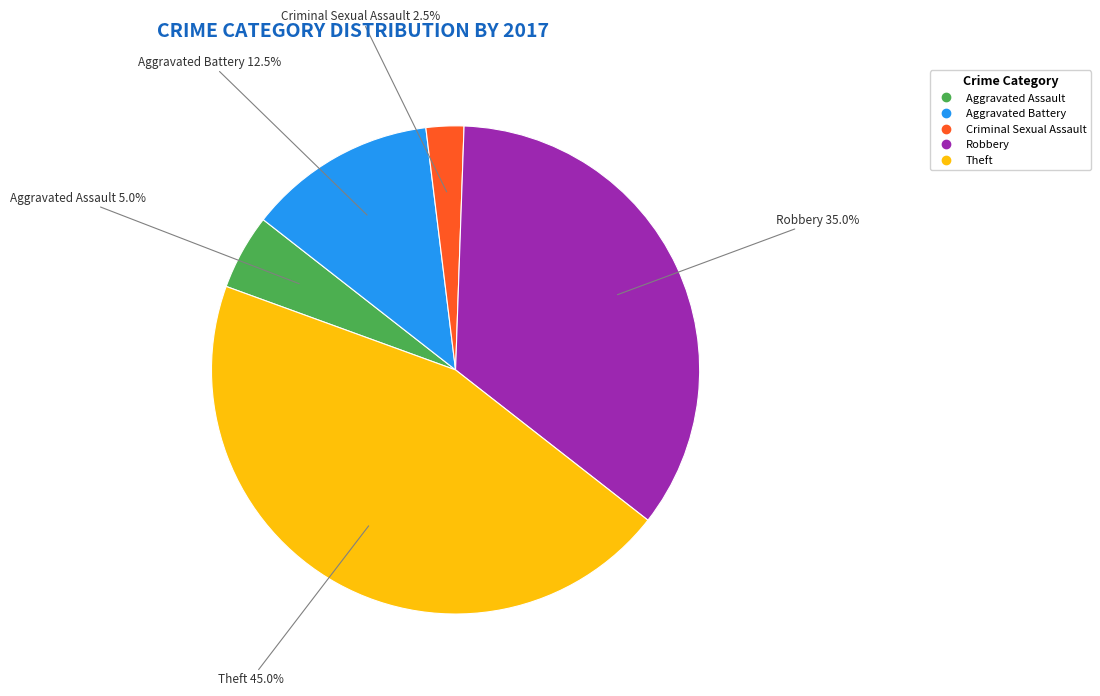

How many slices are in this pie chart?

5